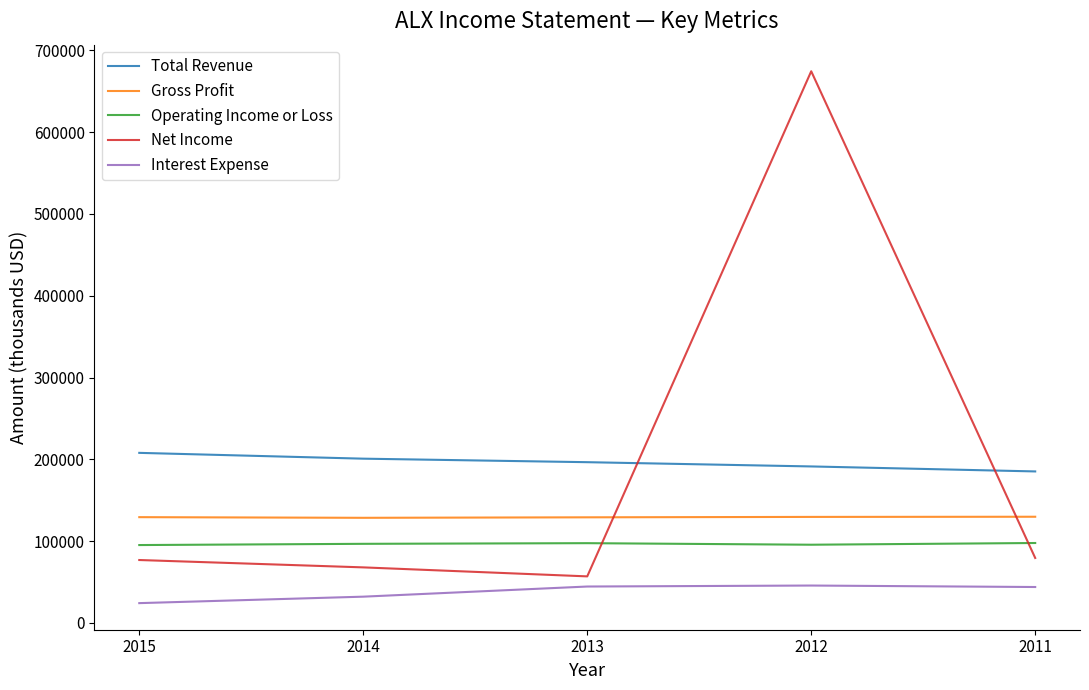

What is the minimum value shown in the chart?

24200